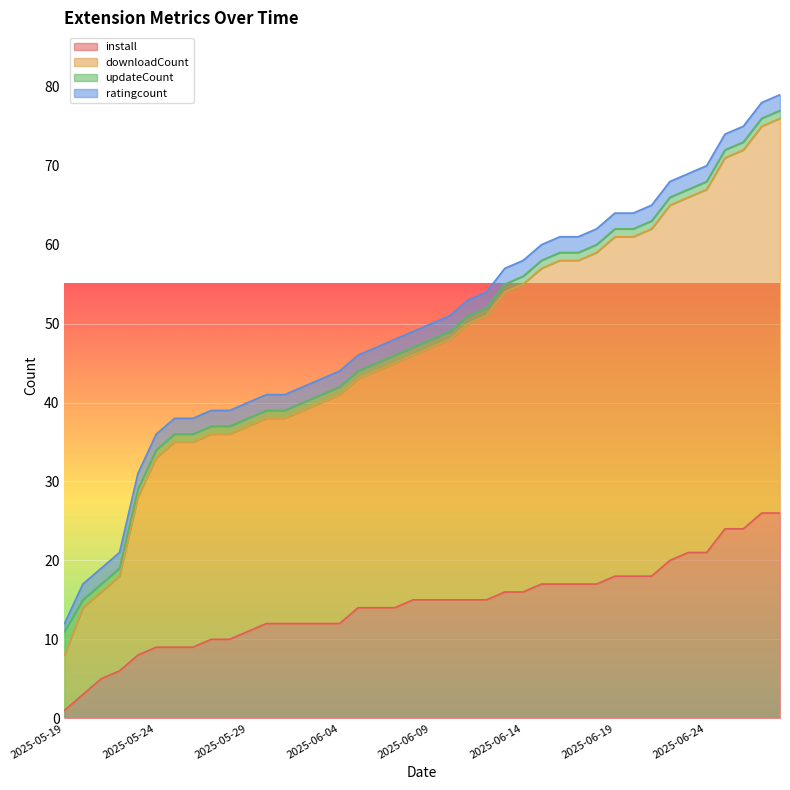

Which has a higher value, 2025-06-25 or 2025-05-20?

2025-06-25